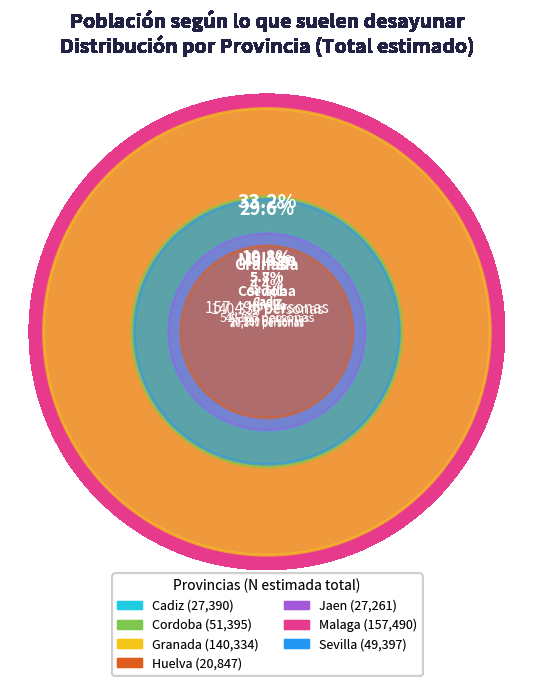

The Cadiz slice represents 19% of the pie. True or false?

False